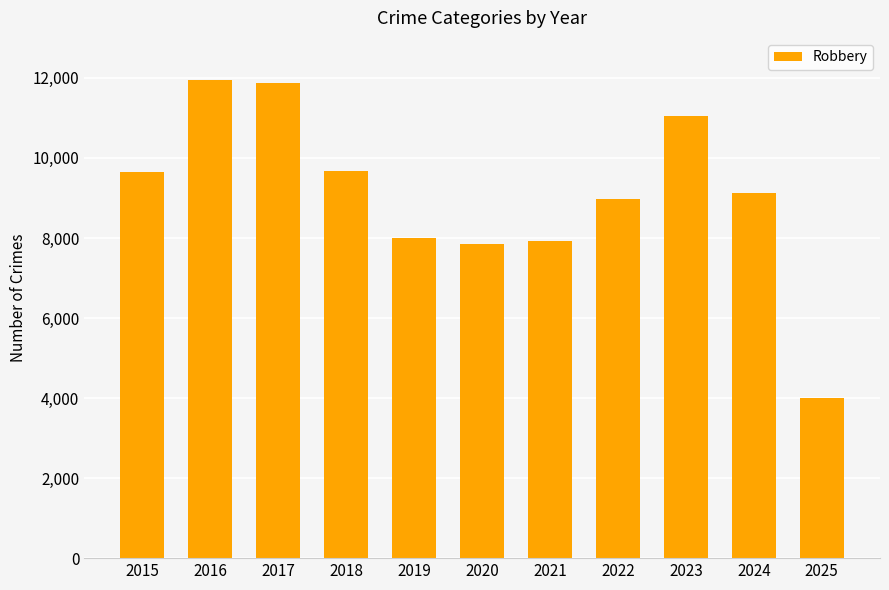

What is the maximum value shown in the chart?

11960